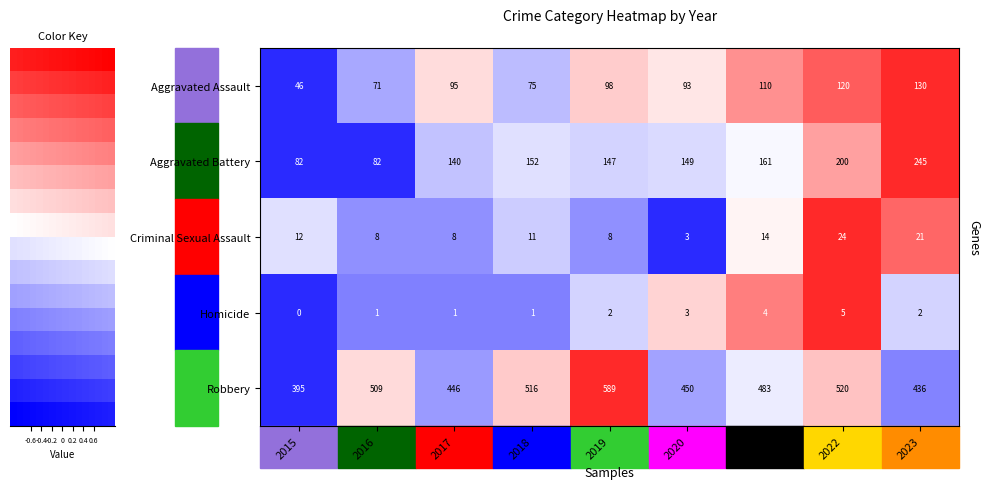

Reading left to right, transcribe all the data shown in this chart.

Aggravated Assault: -0.5	-0.2	0.1	-0.2	0.1	0.1	0.3	0.4	0.5
Aggravated Battery: -0.5	-0.5	-0.1	-0.1	-0.1	-0.1	-0.0	0.2	0.5
Criminal Sexual Assault: -0.1	-0.3	-0.3	-0.1	-0.3	-0.5	0.0	0.5	0.4
Homicide: -0.5	-0.3	-0.3	-0.3	-0.1	0.1	0.3	0.5	-0.1
Robbery: -0.5	0.1	-0.2	0.1	0.5	-0.2	-0.0	0.1	-0.3